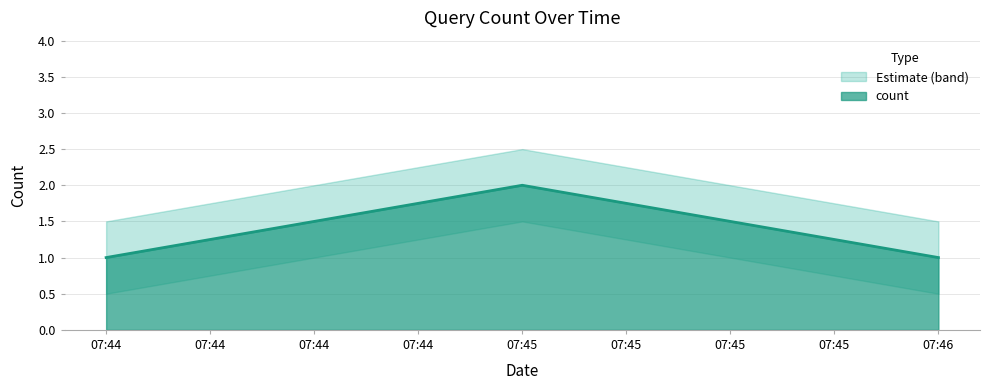

What is the difference between the maximum and minimum values?

1